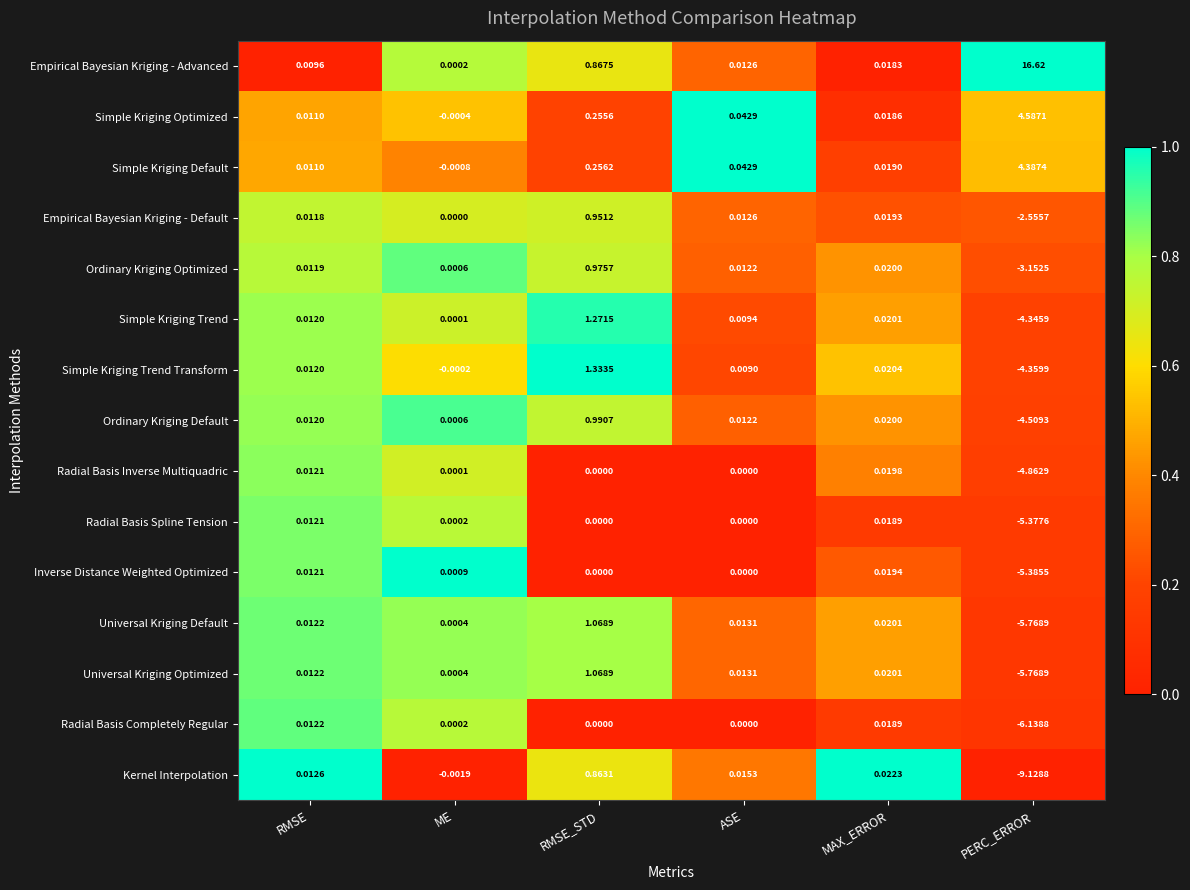

Which series has the largest range (max minus min)?

Empirical Bayesian Kriging - Advanced